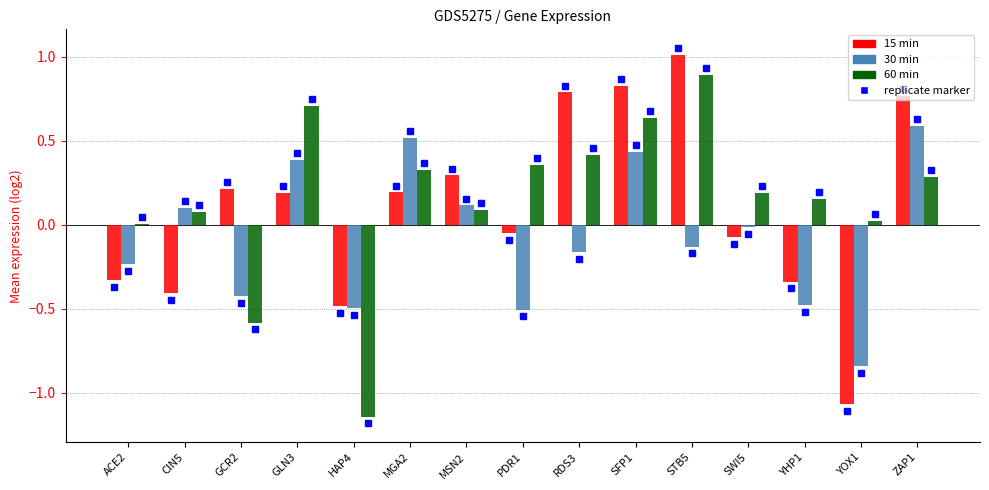

Between MSN2 and SFP1, which series saw the biggest shift?

60 min